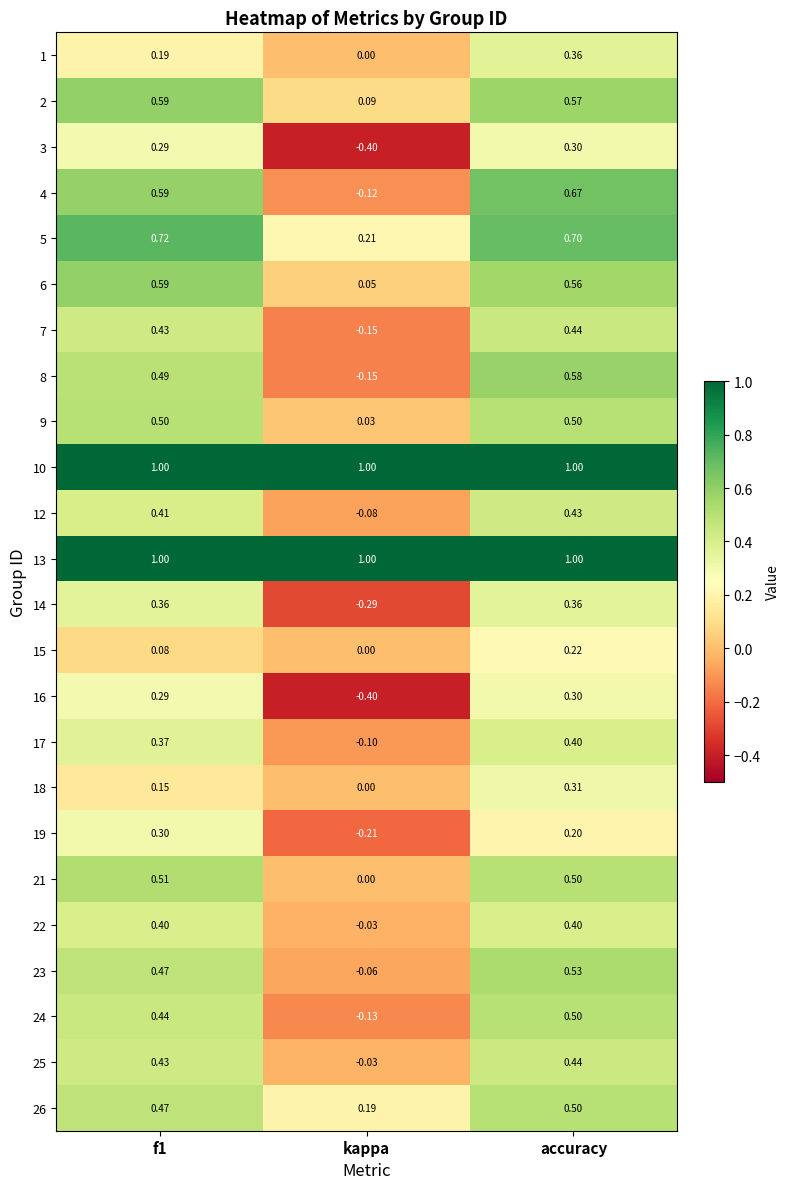

Where is 22 nearest to the value 0?

kappa